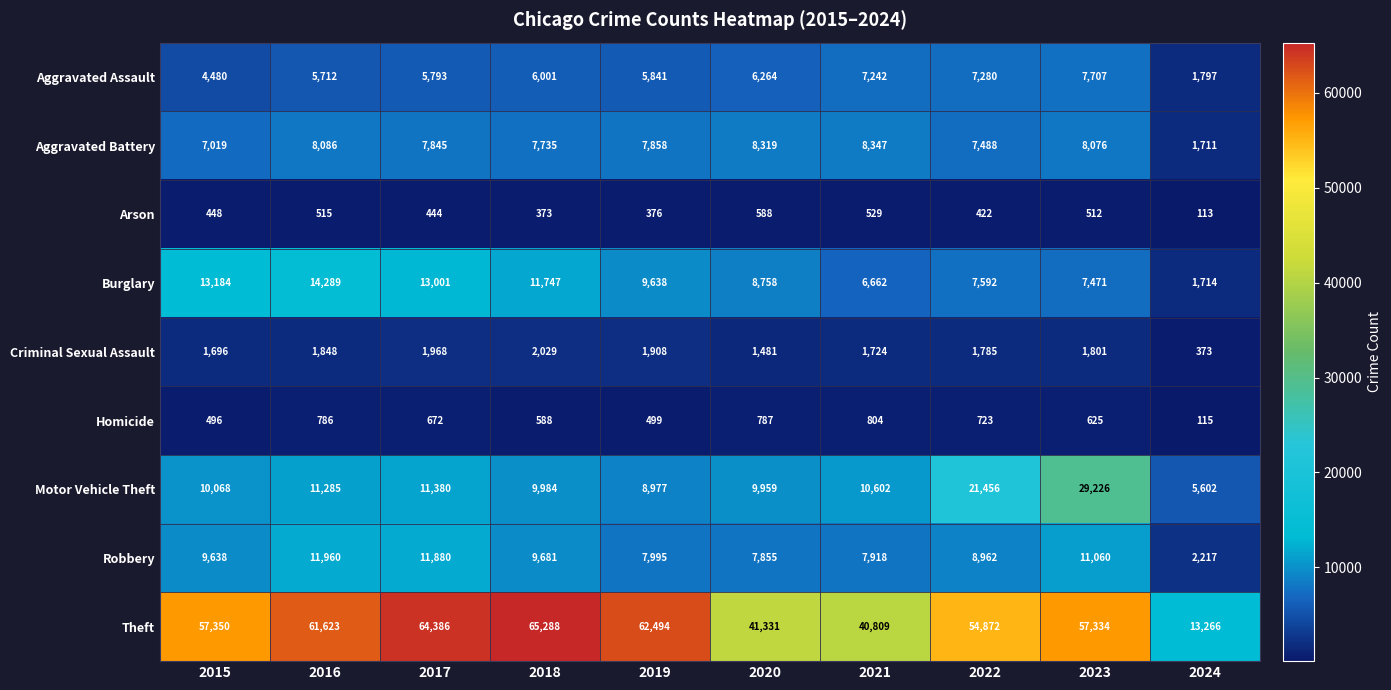

Rank the series by their maximum value, from lowest to highest.

Arson, Homicide, Criminal Sexual Assault, Aggravated Assault, Aggravated Battery, Robbery, Burglary, Motor Vehicle Theft, Theft